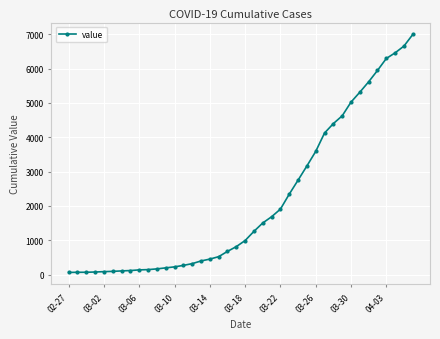

What is the sum of all values?

85677